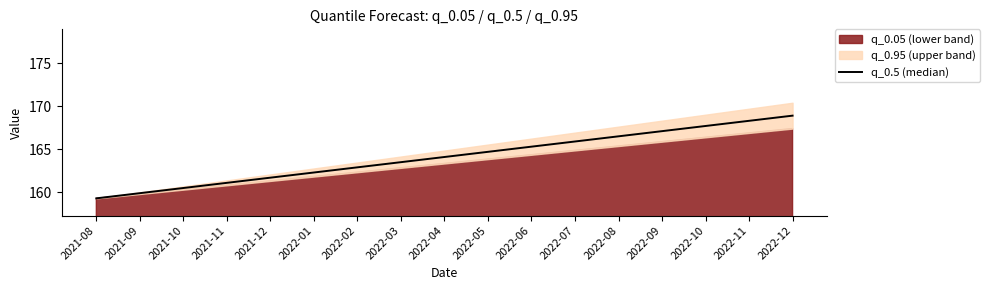

What is the greatest value displayed?

168.9